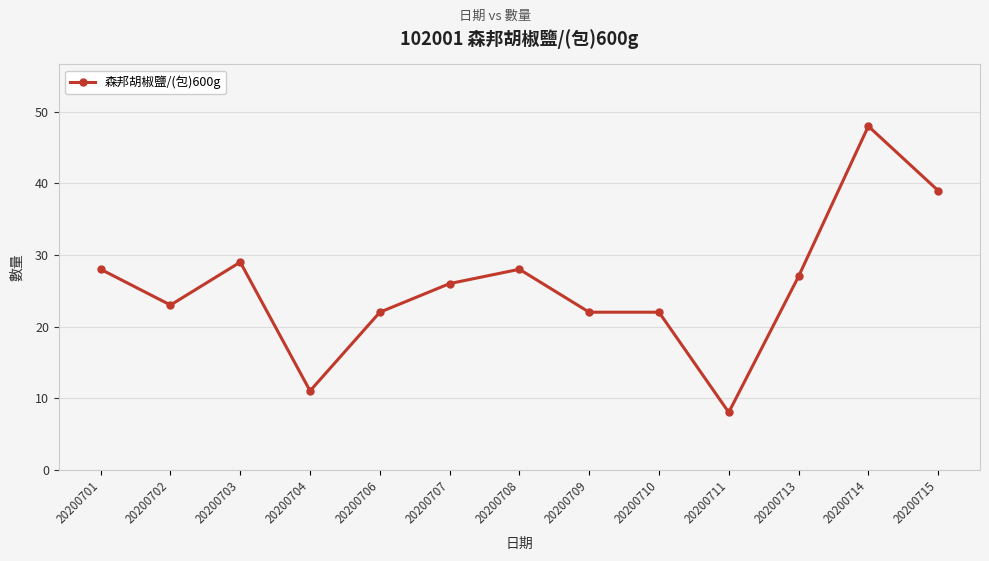

What is the value of the 2nd point from the left?

23